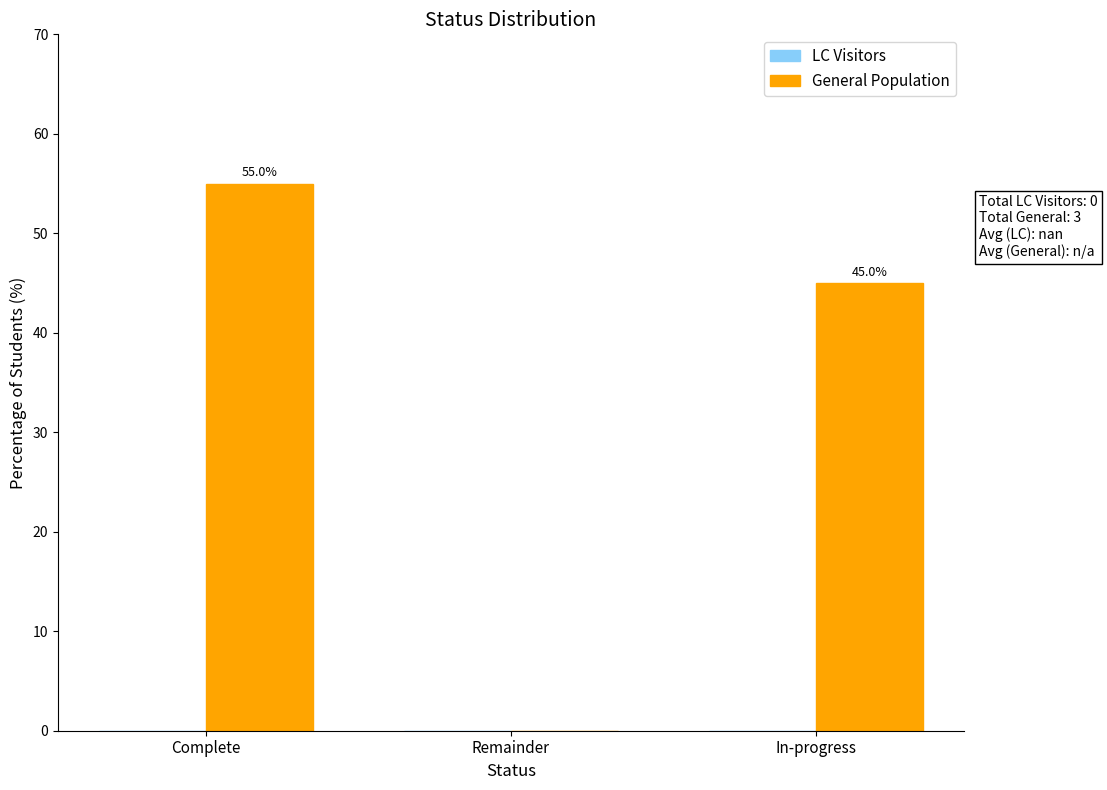

The value at Complete is 55.0. True or false?

True